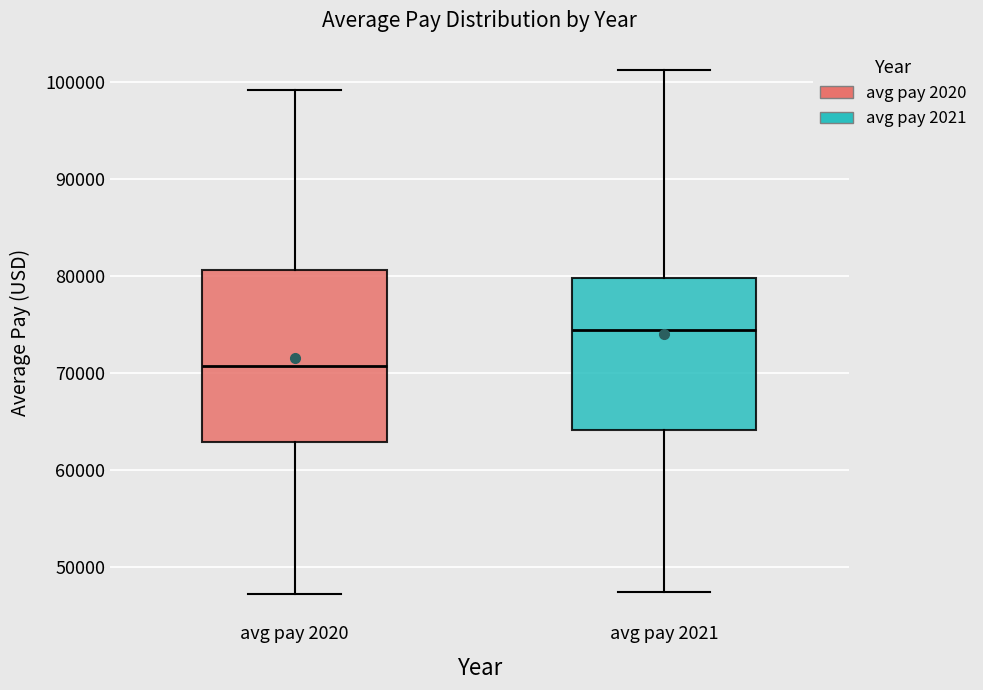

Reading left to right, read every box against the y-axis: the position of its median line, the range the box covers, and the ends of its whiskers. The values are not printed on the chart, so give them approximately, as read against the axis.

avg pay 2020: median 71000, box 63000 to 81000, whiskers 47000 to 99000
avg pay 2021: median 75000, box 64000 to 80000, whiskers 47000 to 101000